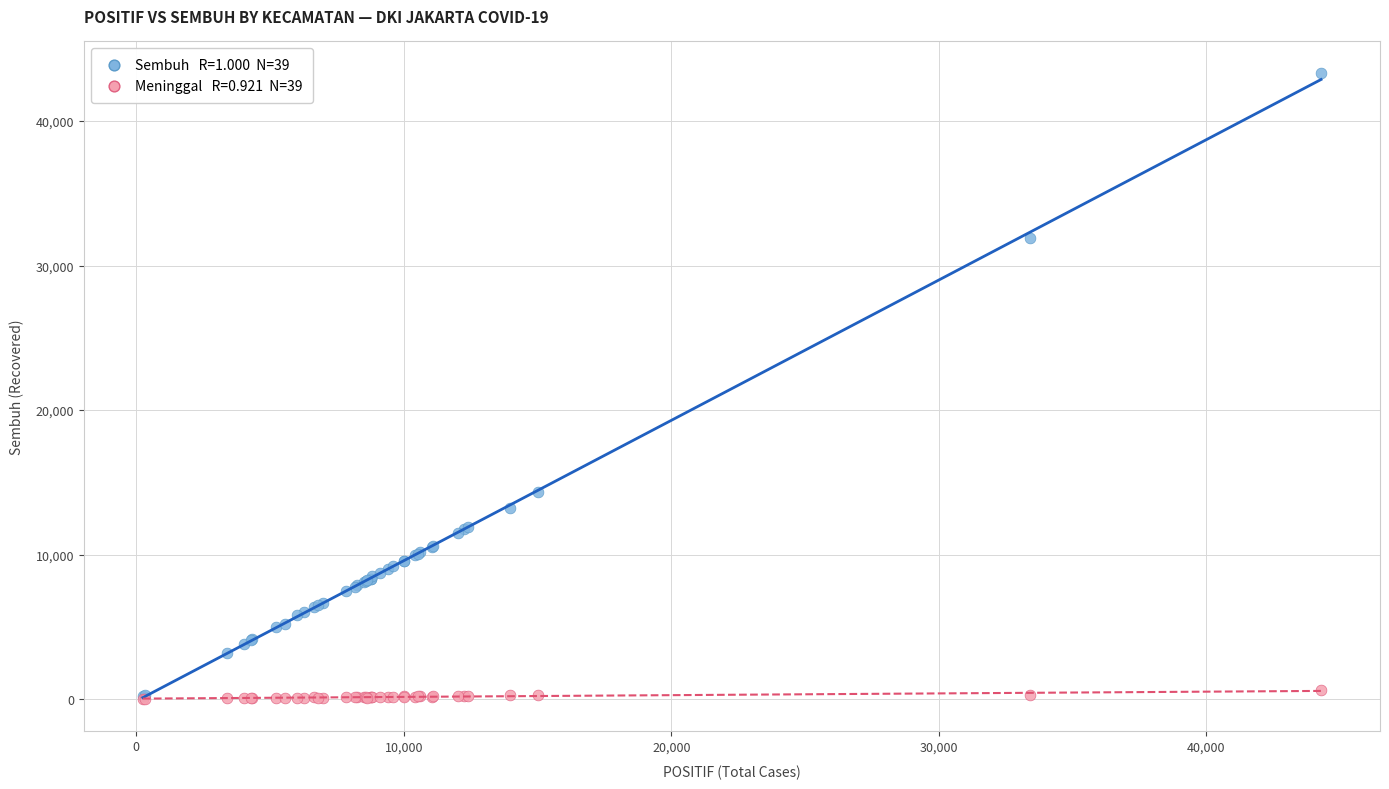

Across all series, what Y value is closest to 21667?

14354